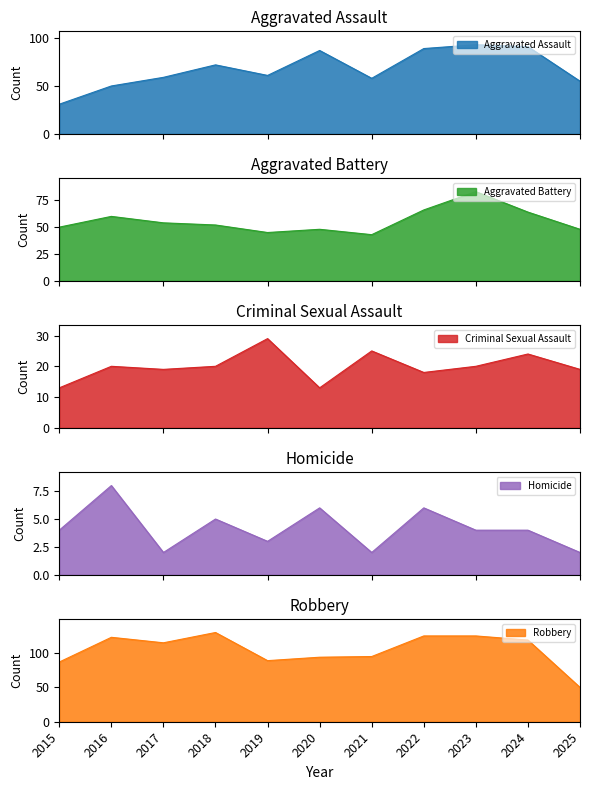

What is the difference between the maximum and minimum values in the Aggravated Assault series?

62